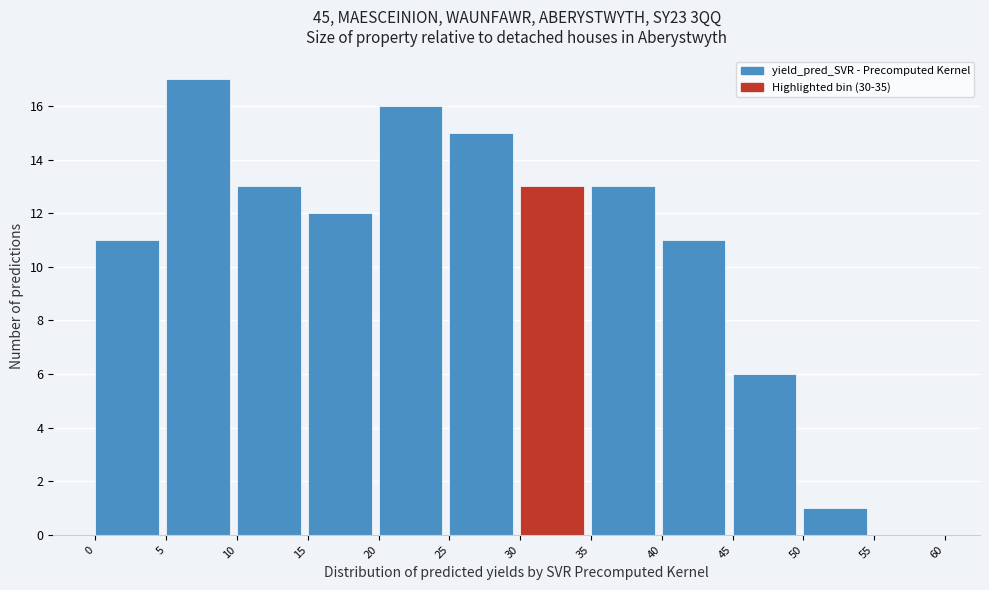

Reading left to right, transcribe this chart: for each bar, give the range it covers on the x-axis and its height. The values are not printed on the chart, so give them approximately, as read against the axis.

0 to 5: 11
5 to 10: 17
10 to 15: 13
15 to 20: 12
20 to 25: 16
25 to 30: 15
30 to 35: 13
35 to 40: 13
40 to 45: 11
45 to 50: 6
50 to 55: 1
55 to 60: 0